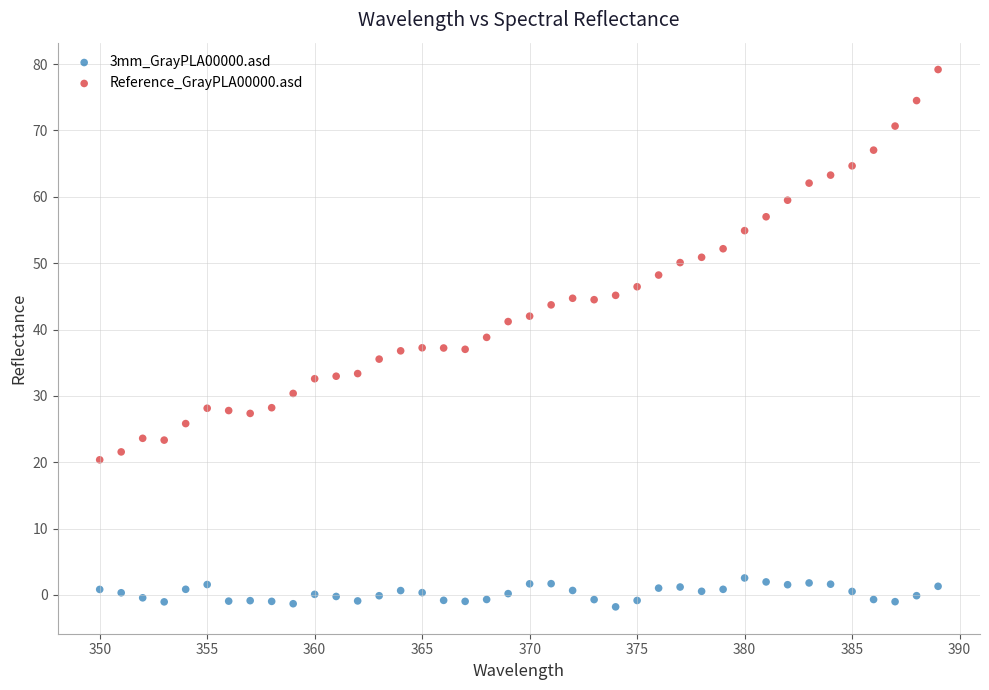

Across all data points, what is the range of X values (max minus min)?

39.0